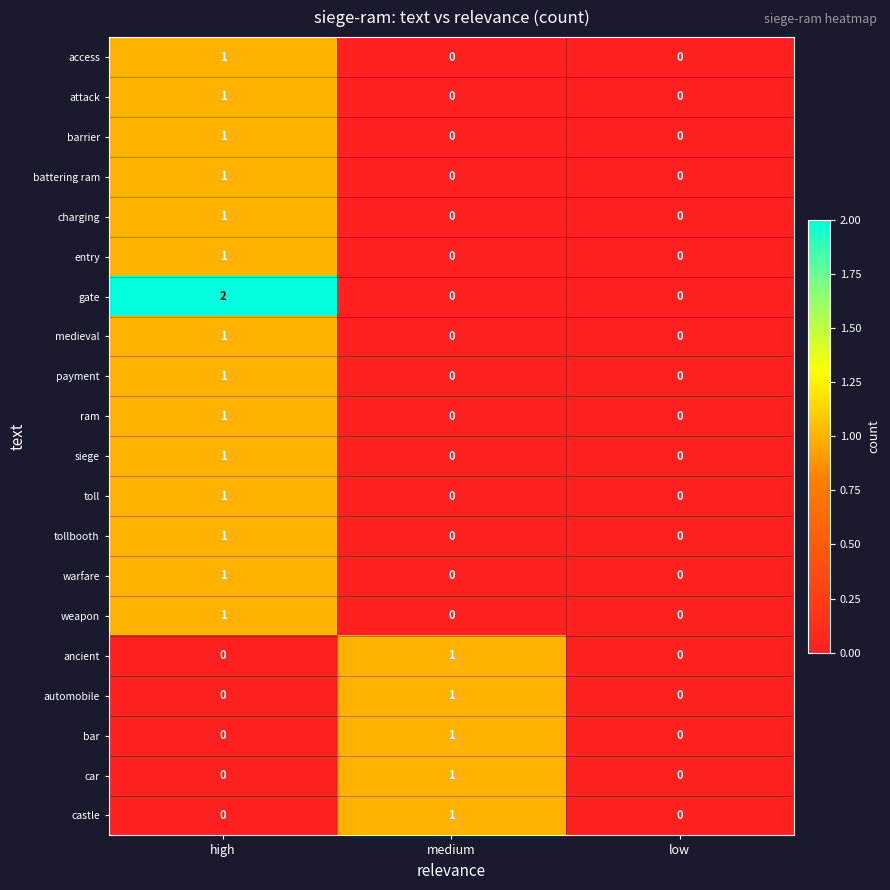

Count the car values in the range 0 to 1.

3